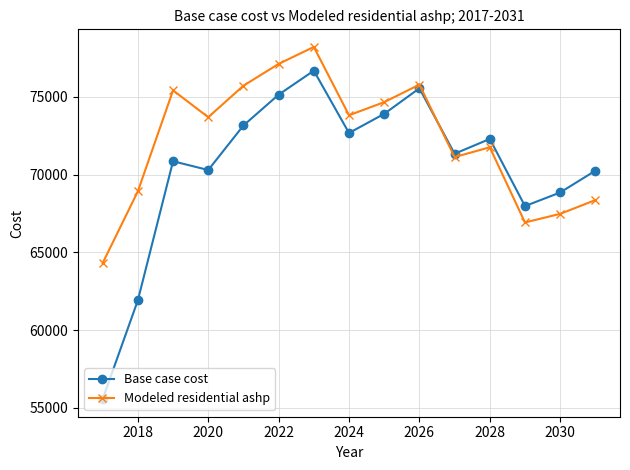

How many lines are shown in the chart?

2